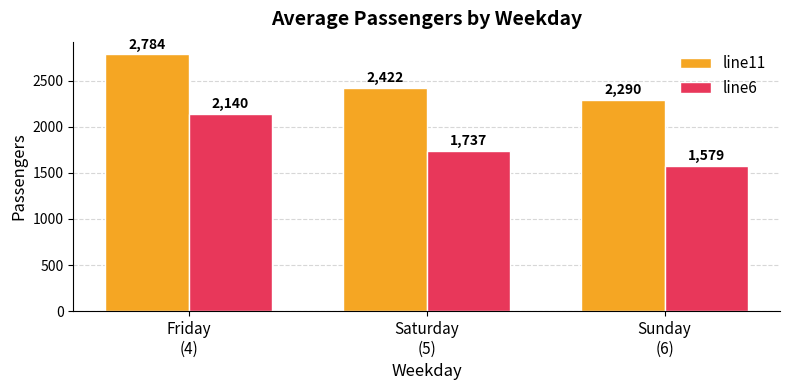

At which label is line11 closest to 2537?

Saturday
(5)